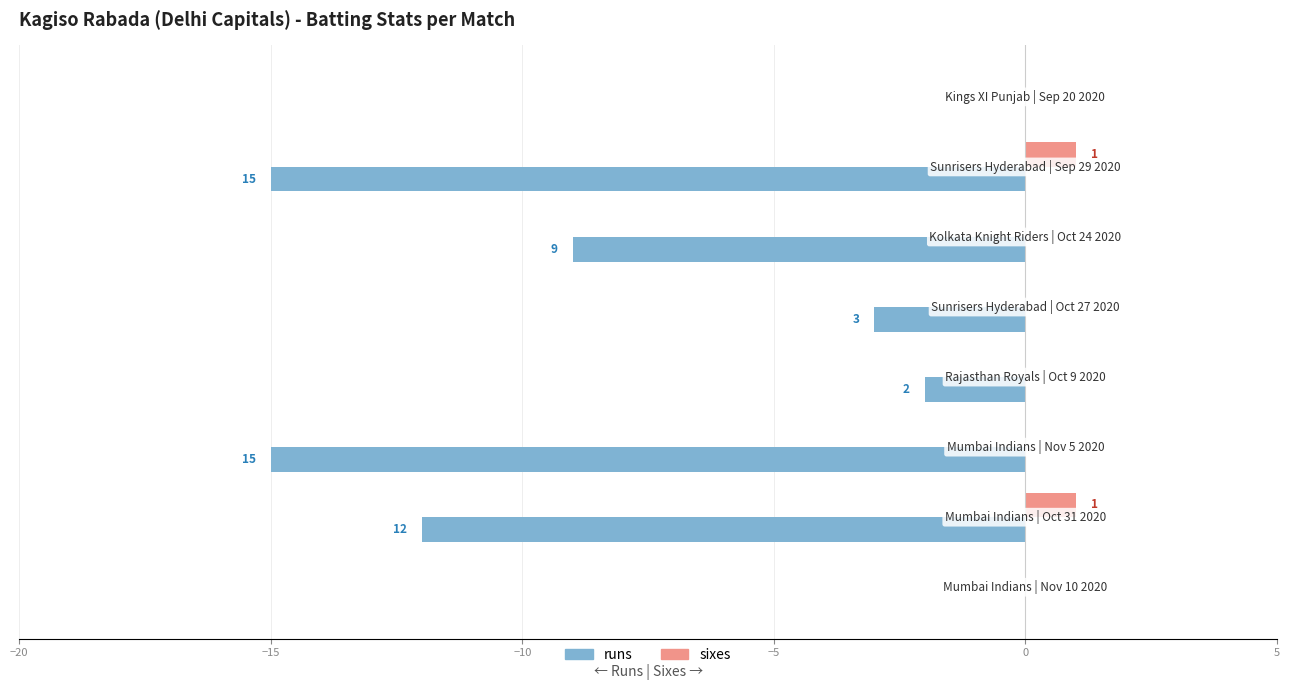

What is the sum of all runs values?

-56